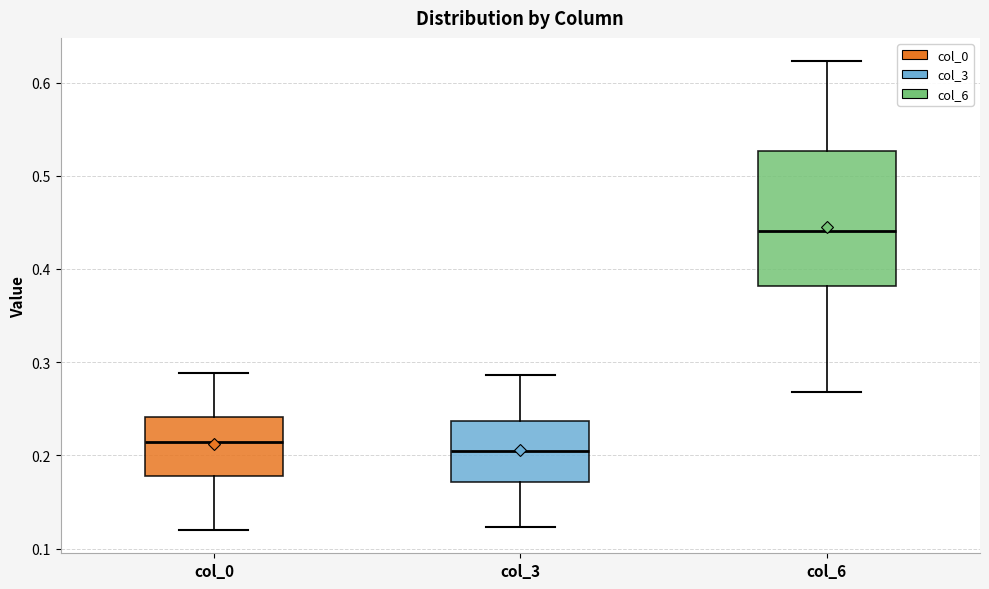

Where does the lower whisker of the box for col_6 end on the y-axis? The values are not printed on the chart, so give them approximately, as read against the axis.

0.27